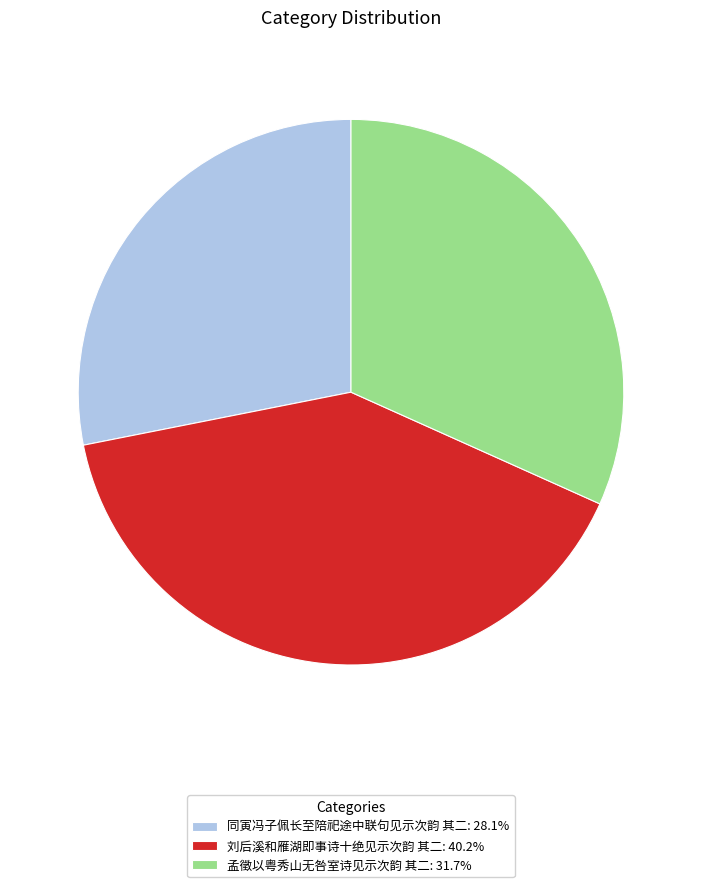

How many slices are in this pie chart?

3